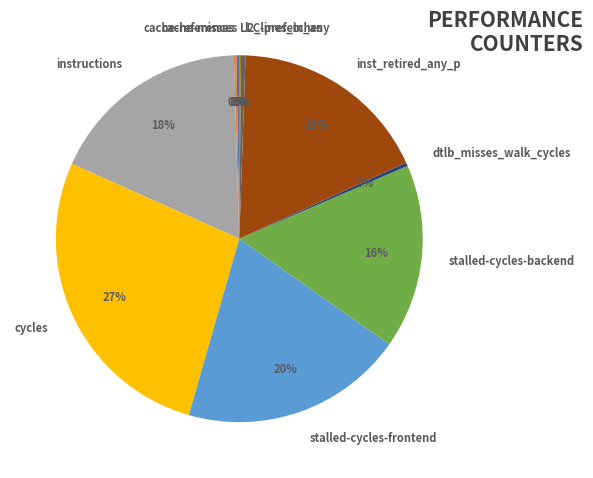

Combined, do dtlb_misses_walk_cycles and stalled-cycles-backend account for over 50%?

No